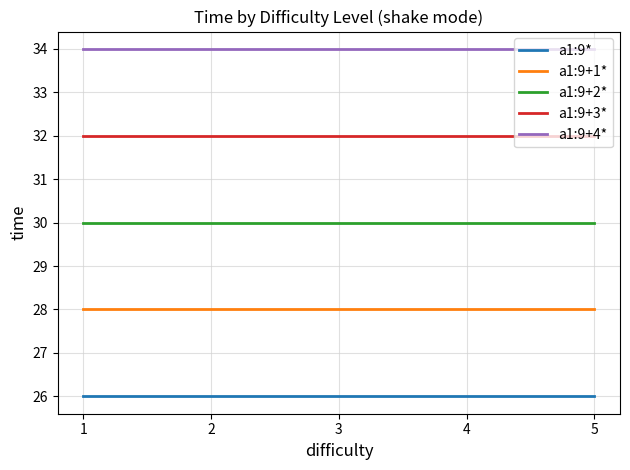

What is the minimum value shown in the chart?

26